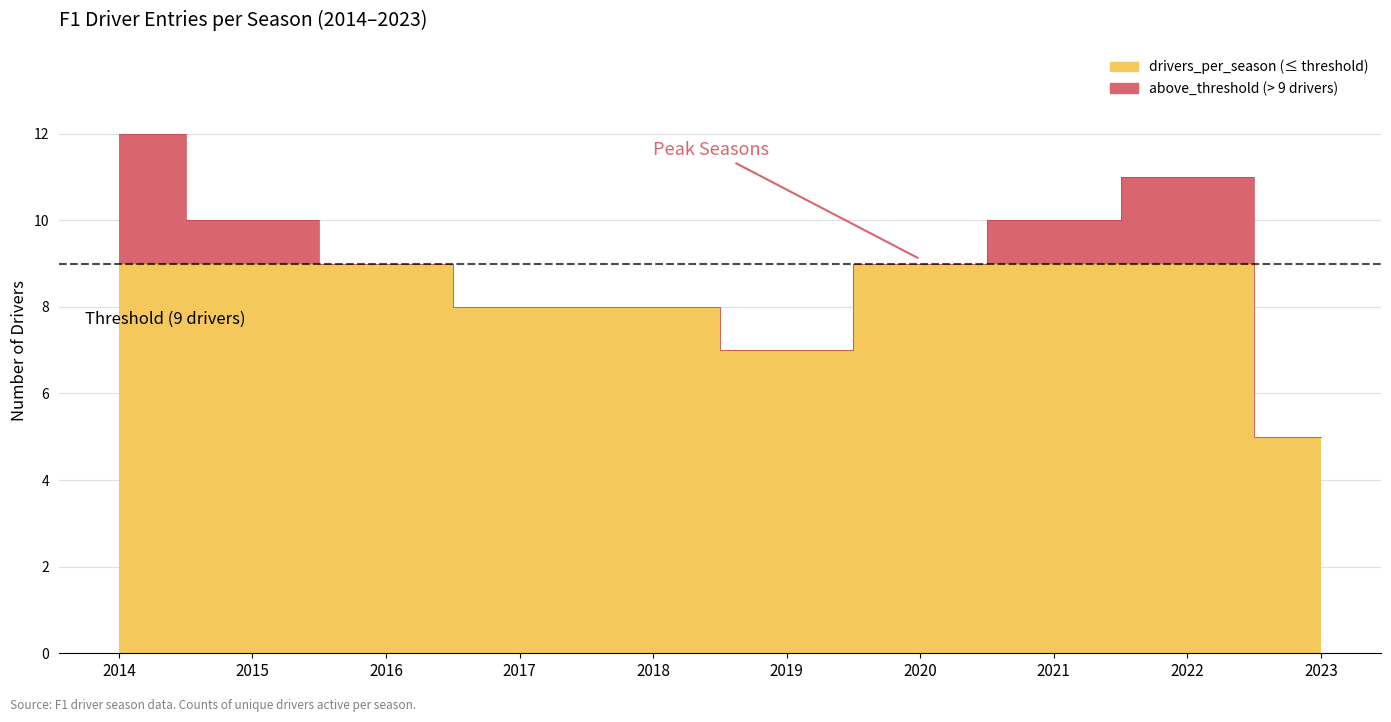

What is the maximum value shown in the chart?

12